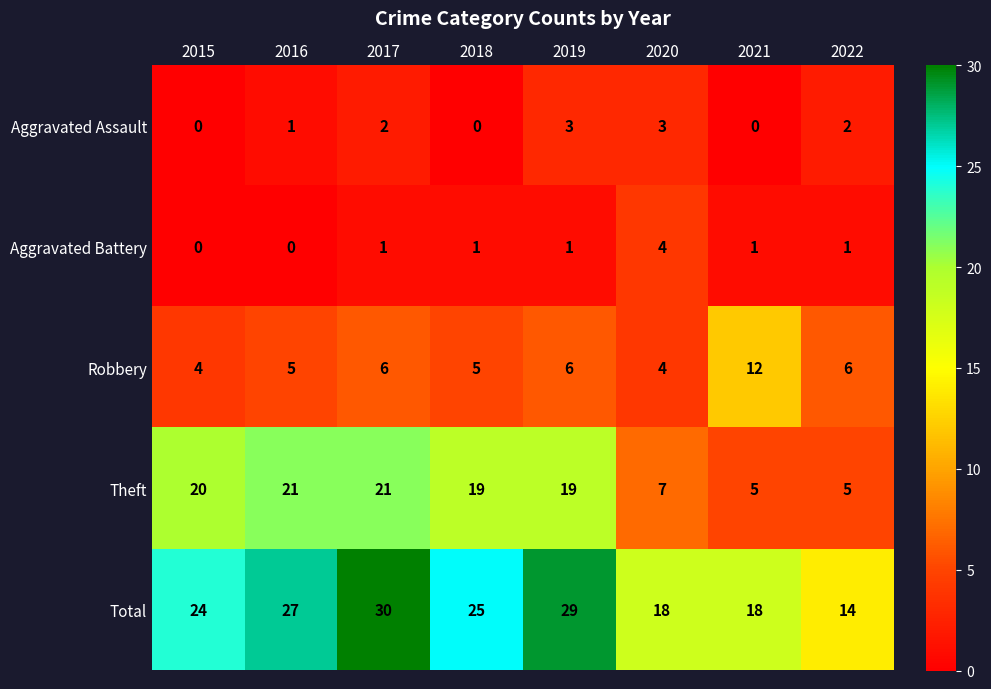

At 2018, list the series in order from largest to smallest.

Total, Theft, Robbery, Aggravated Battery, Aggravated Assault